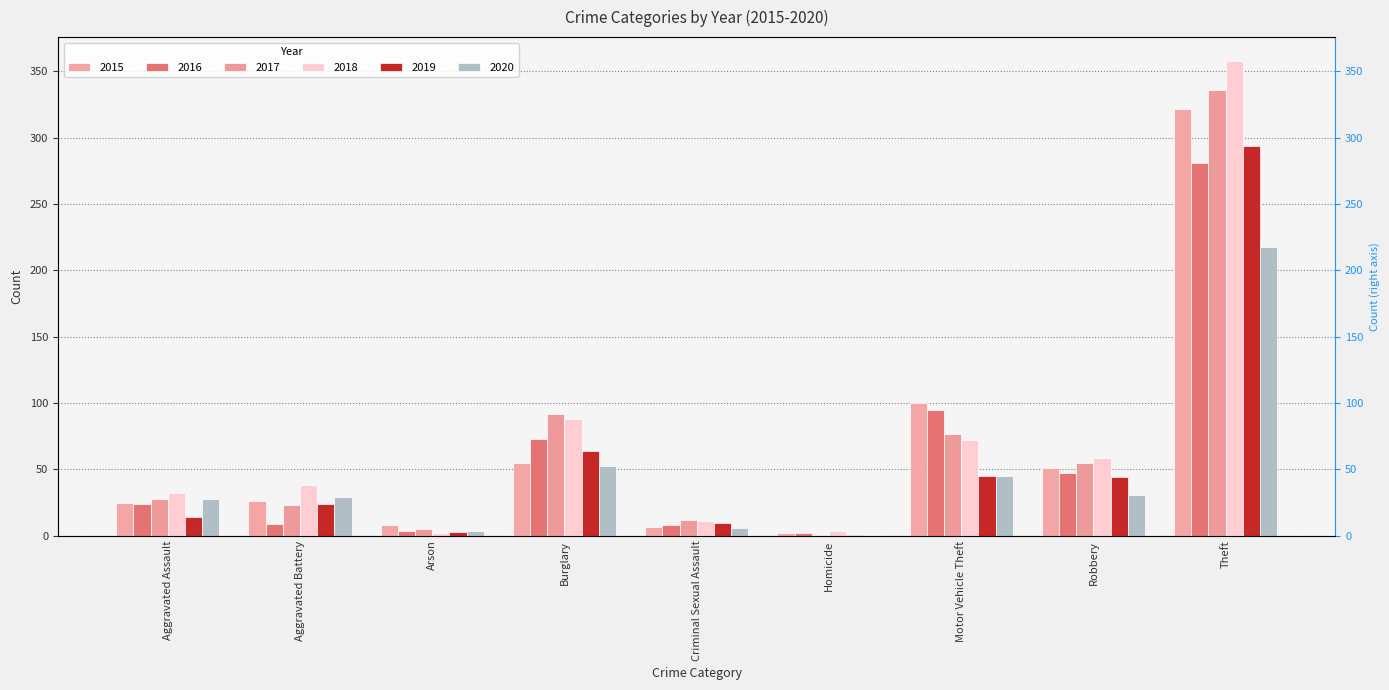

At which label does 2015 reach its minimum?

Homicide